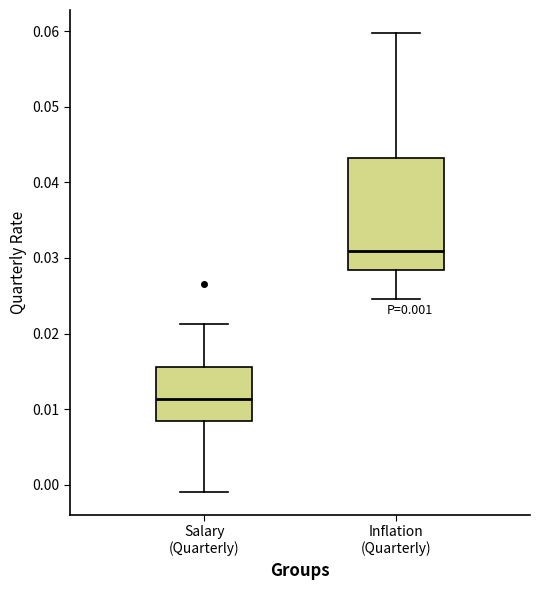

Which box is the tallest, from its lower edge to its upper edge?

Inflation (Quarterly)